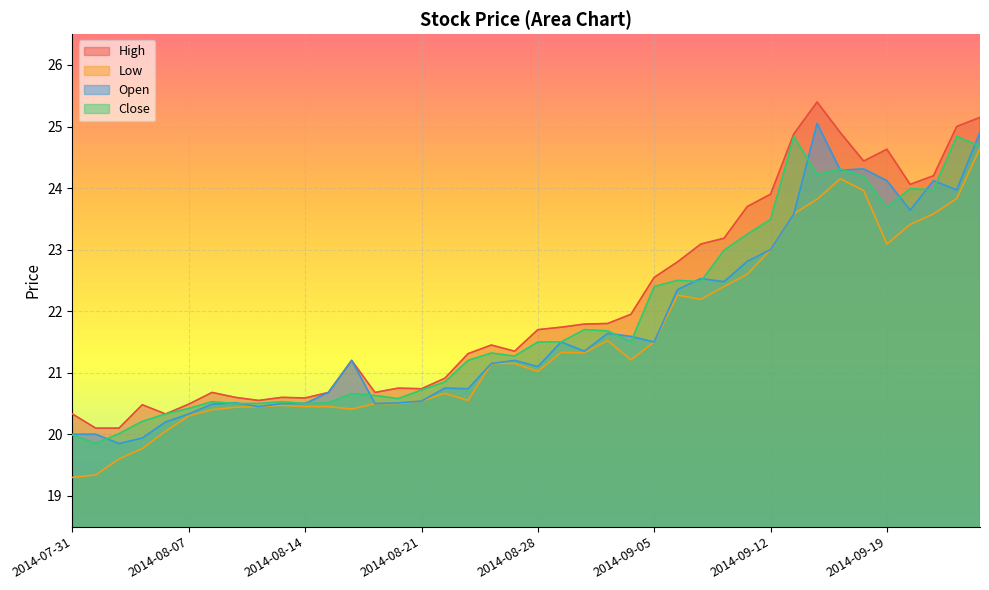

True or false: Open has a value of 6.0 at 2014-08-08.

False